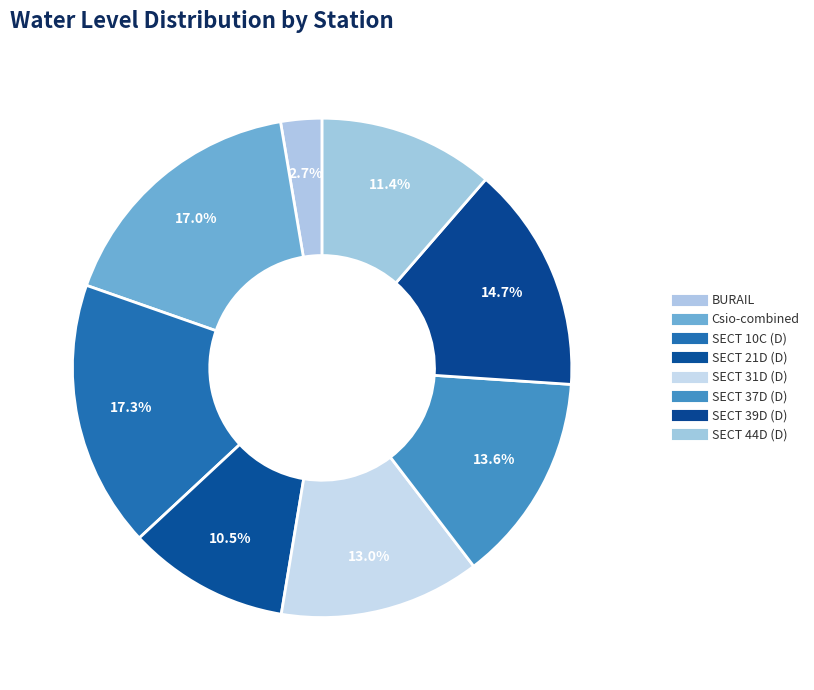

To the nearest percent, what is the difference between the Csio-combined and BURAIL slice percentages?

14%